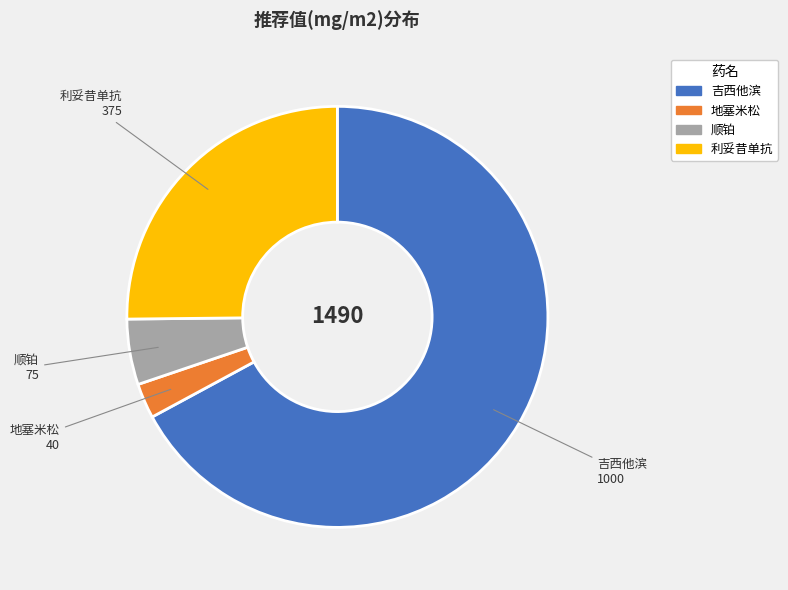

What is the largest slice in the pie chart?

吉西他滨